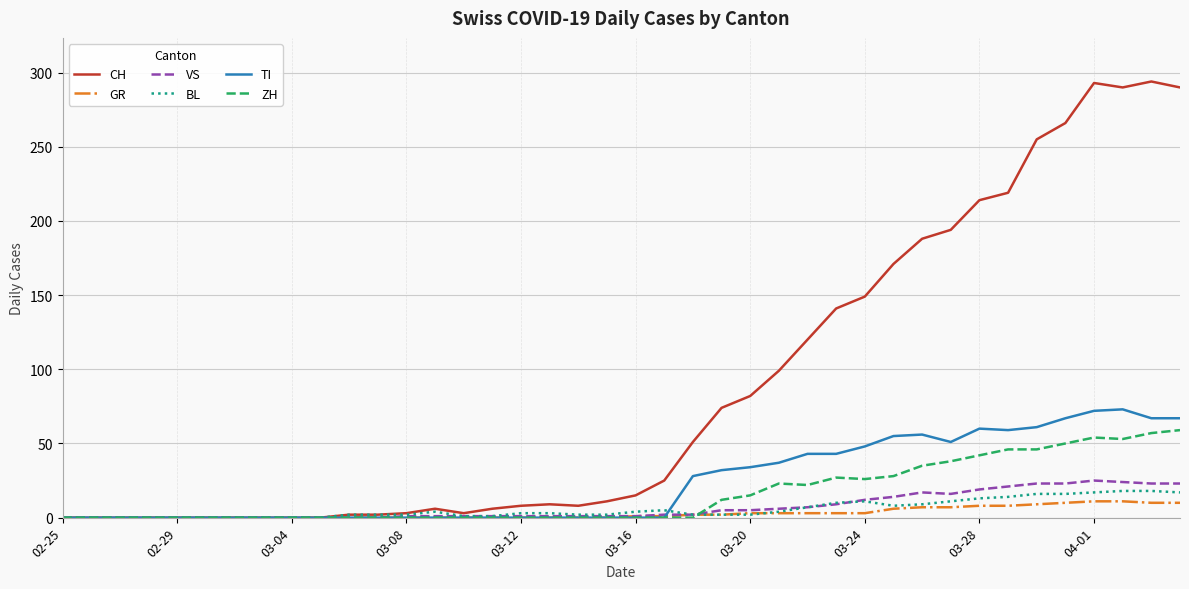

Which series has the largest total across all categories?

CH